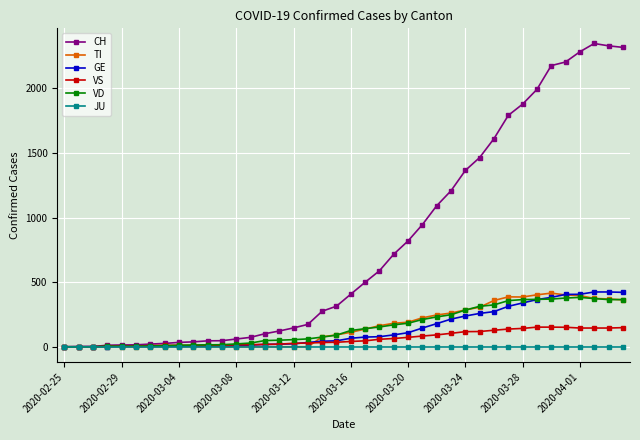

Which series has the largest range (max minus min)?

CH